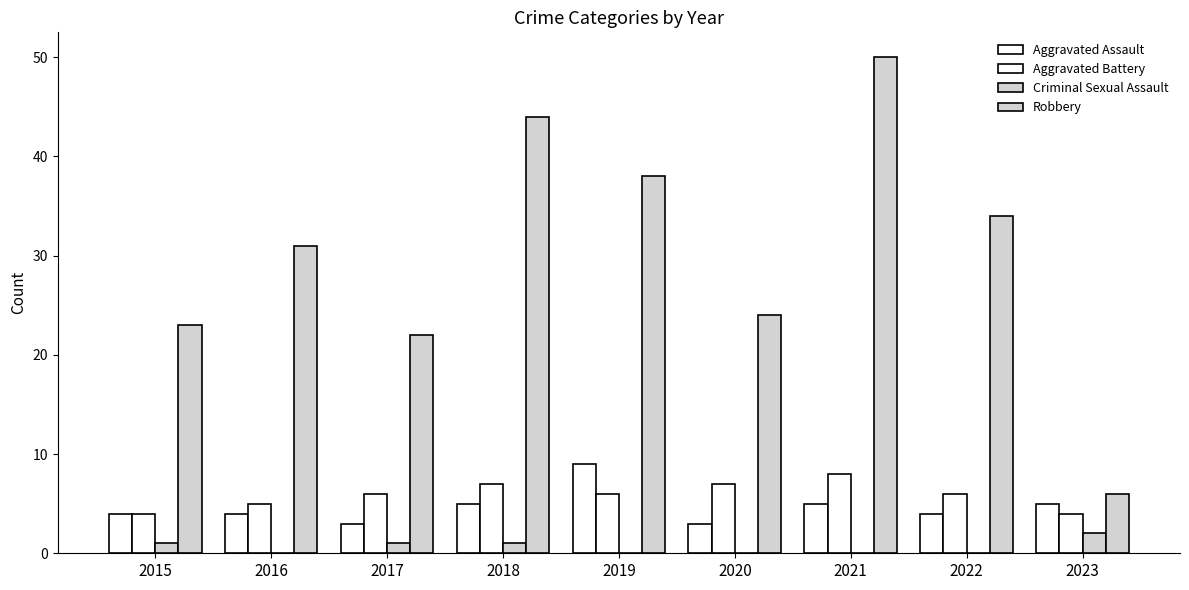

Between 2016 and 2017, which series saw the biggest shift?

Robbery